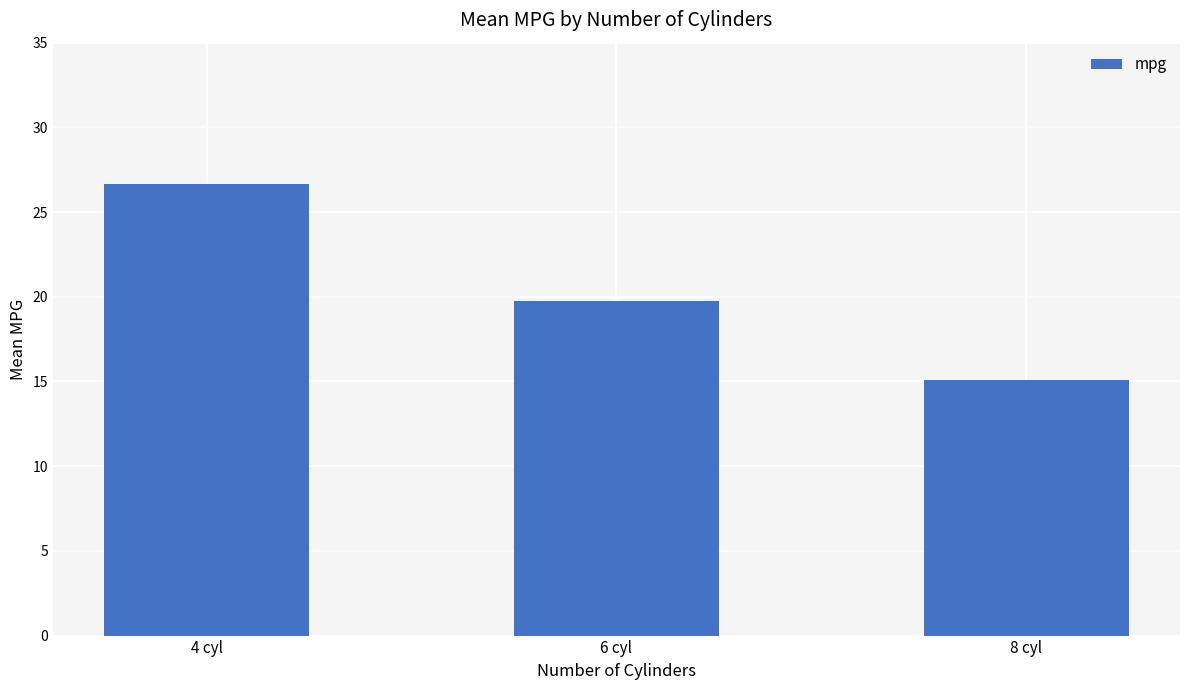

What is the sum of all values?

61.5